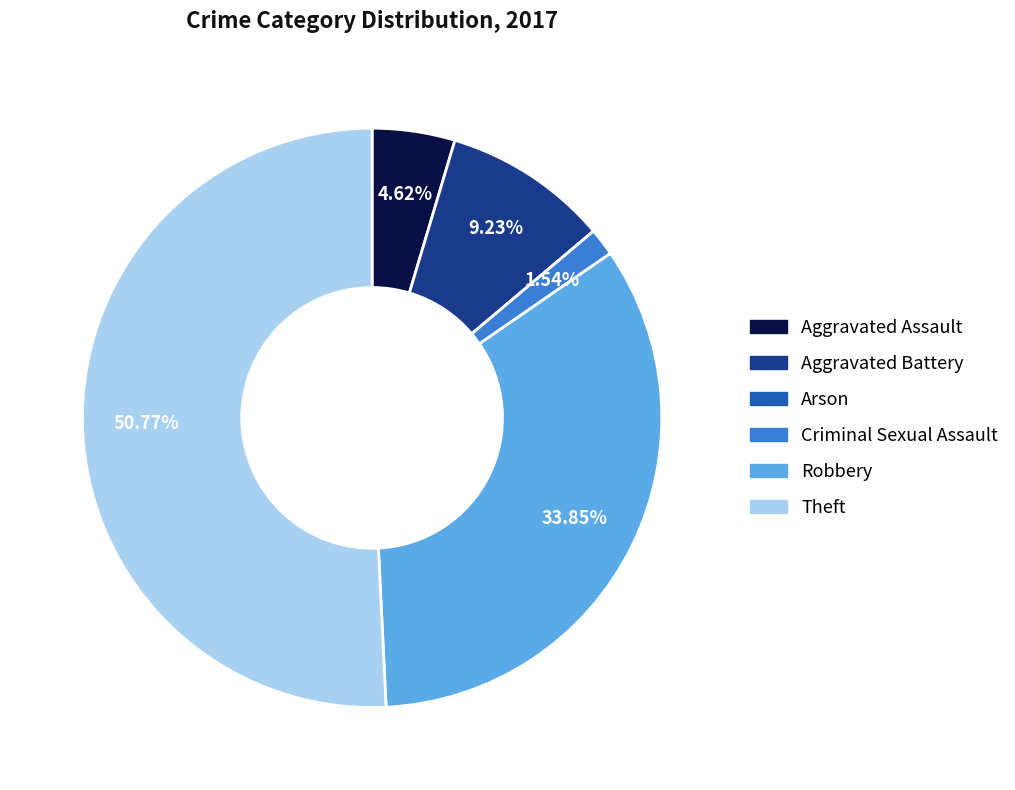

Is the sum of Criminal Sexual Assault and Theft greater than half?

Yes